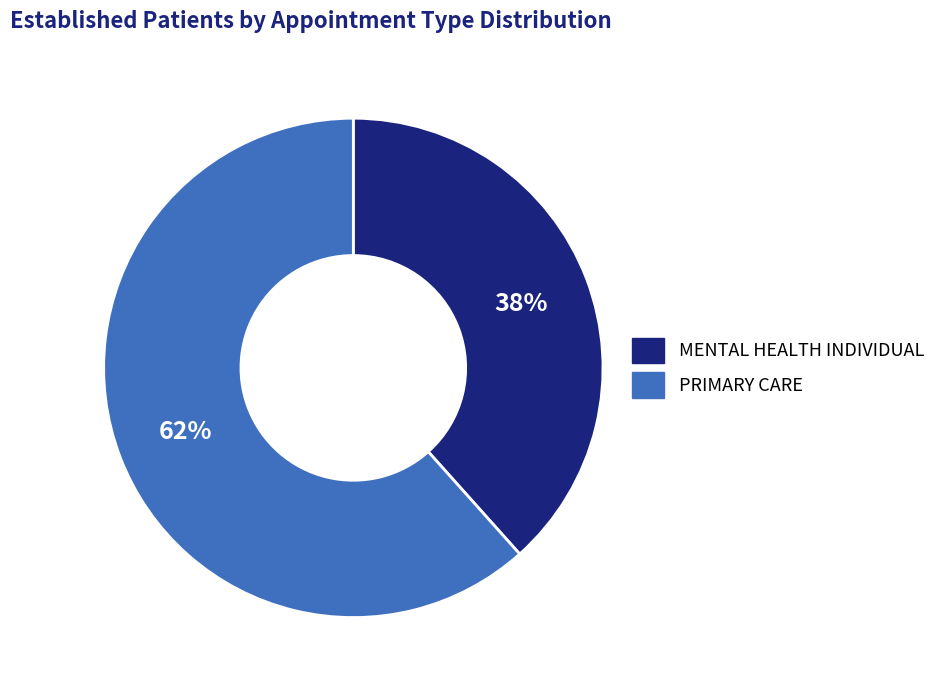

Approximately how many times larger is the value at MENTAL HEALTH INDIVIDUAL compared to PRIMARY CARE?

0.6